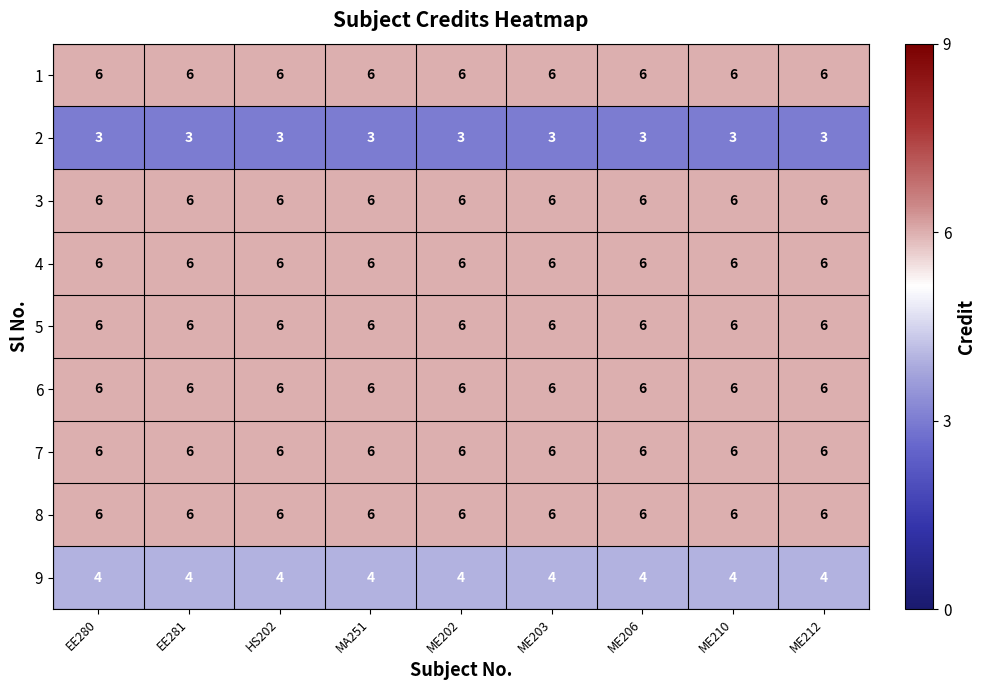

True or false: 4 has a value of 6 at ME203.

True